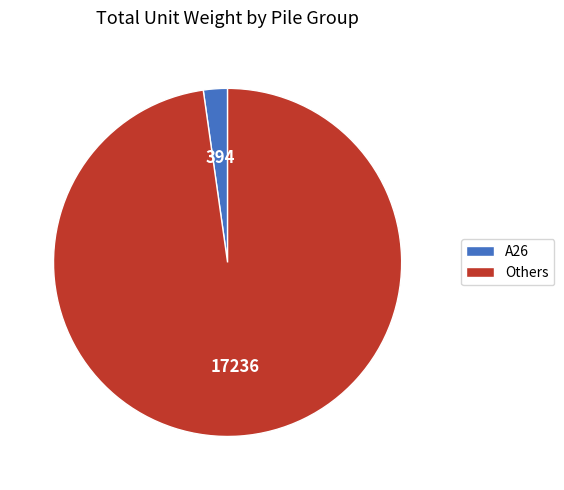

Which has a higher value, Others or A26?

Others